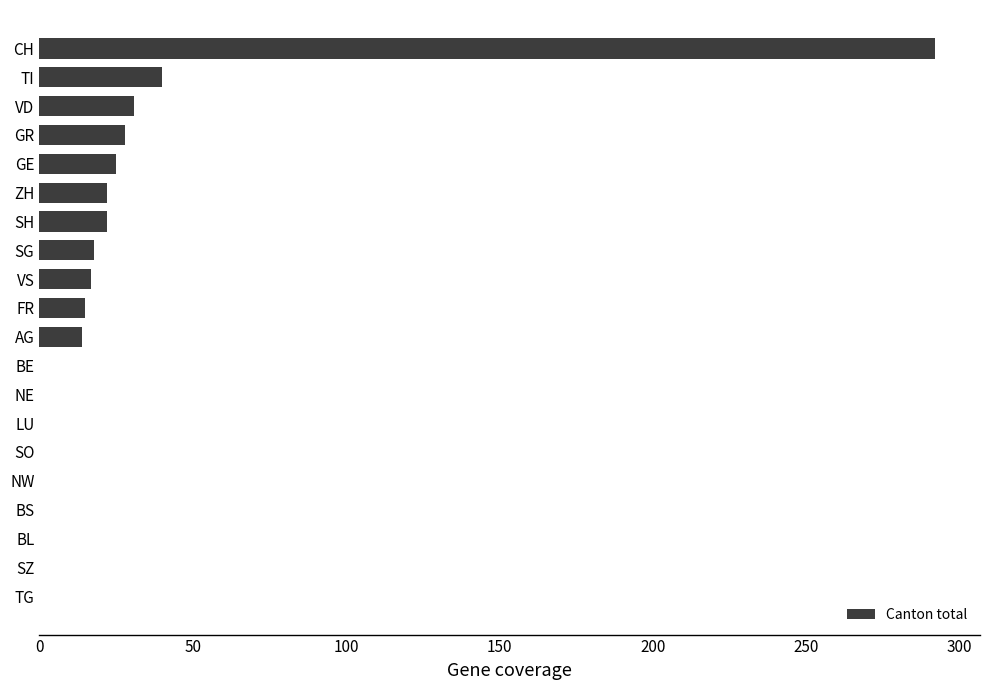

What is the sum of all values?

524